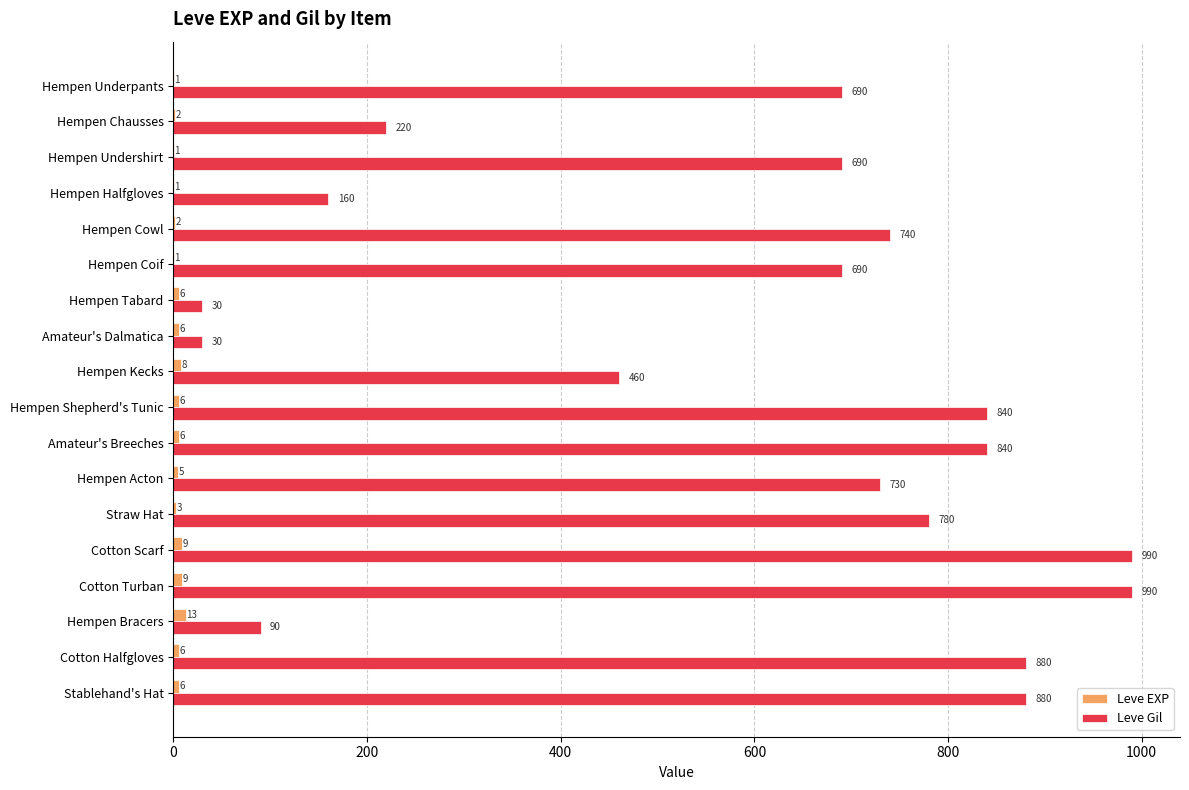

Which series has the largest total across all categories?

Leve Gil